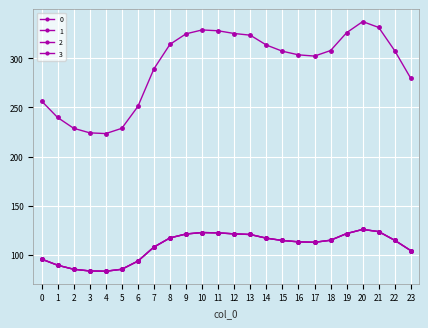

What is the difference between the highest and lowest values at 23?

175.0